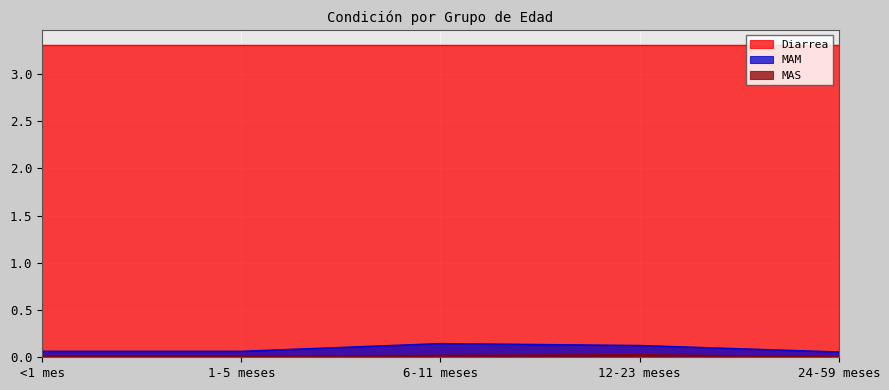

Between 1-5 meses and 24-59 meses, which series saw the biggest shift?

MAS